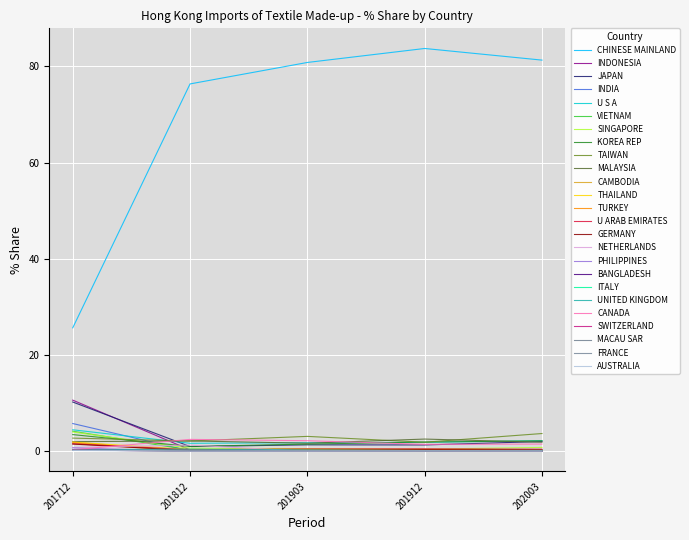

How many lines are shown in the chart?

25